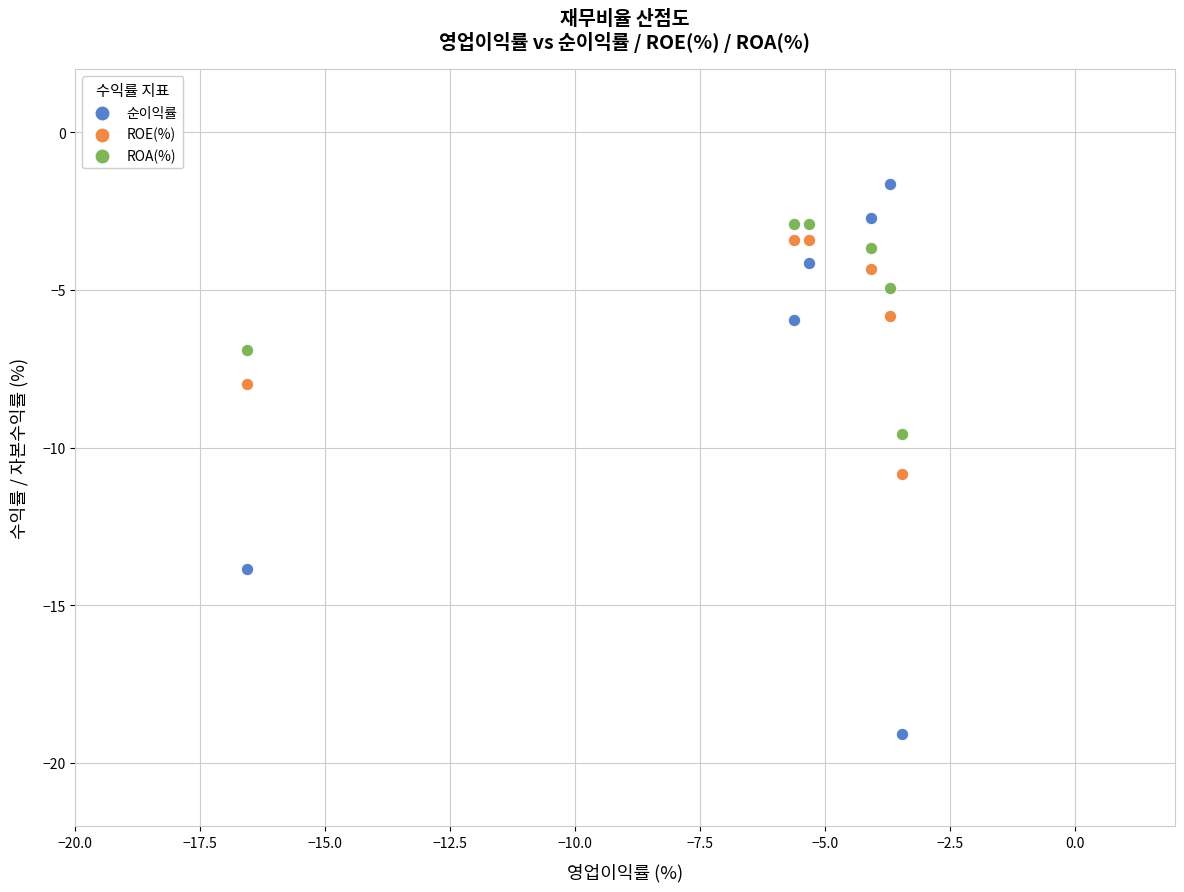

Across all data points, what is the range of X values (max minus min)?

13.1